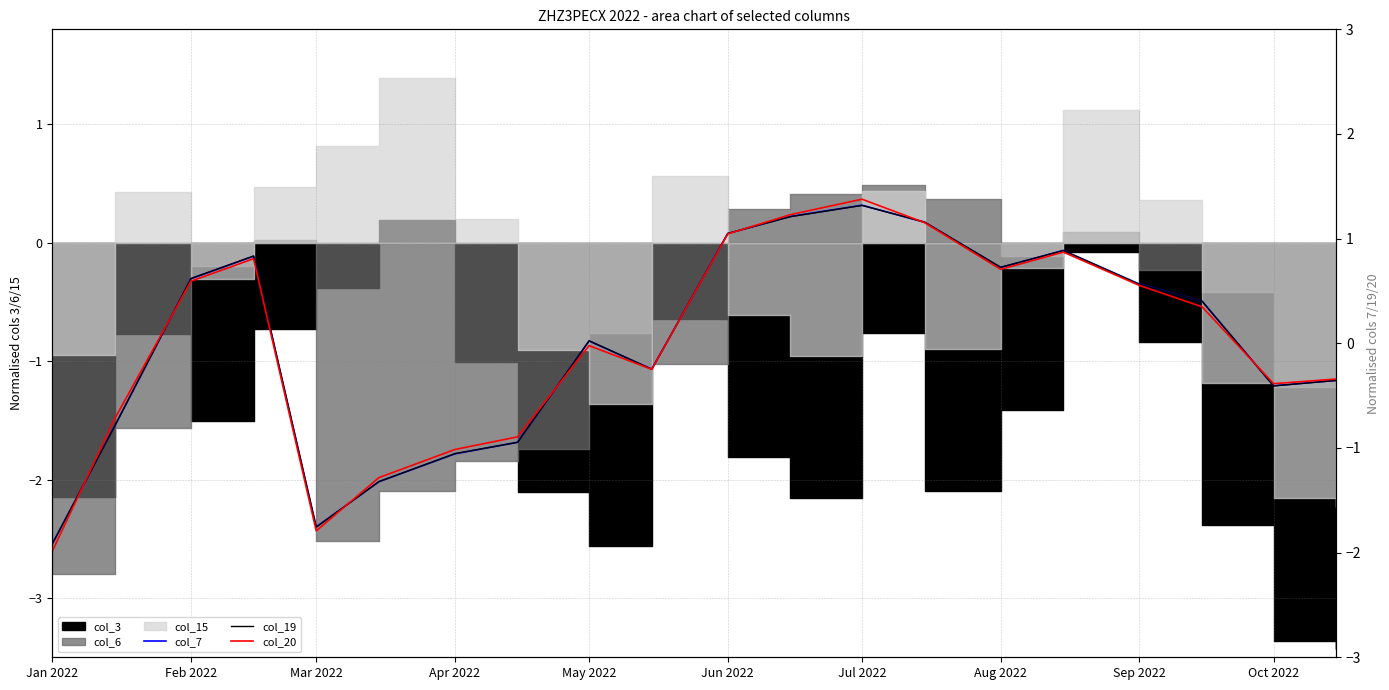

How many data points in col_19 are less than 0?

9